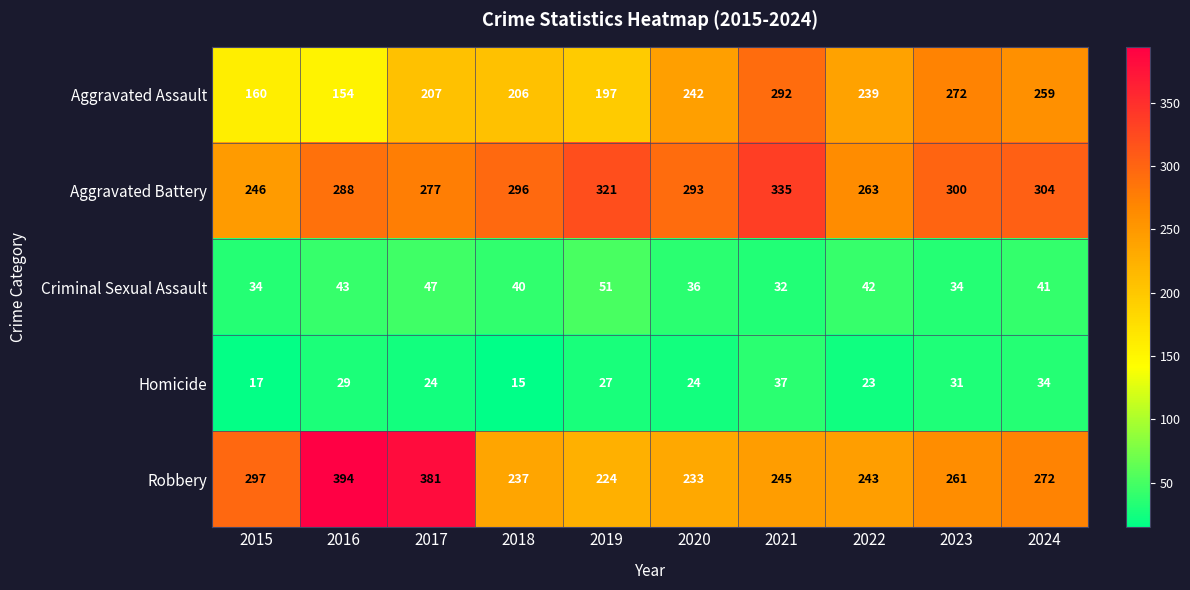

List the labels in order of Robbery value, largest first.

2016, 2017, 2015, 2024, 2023, 2021, 2022, 2018, 2020, 2019